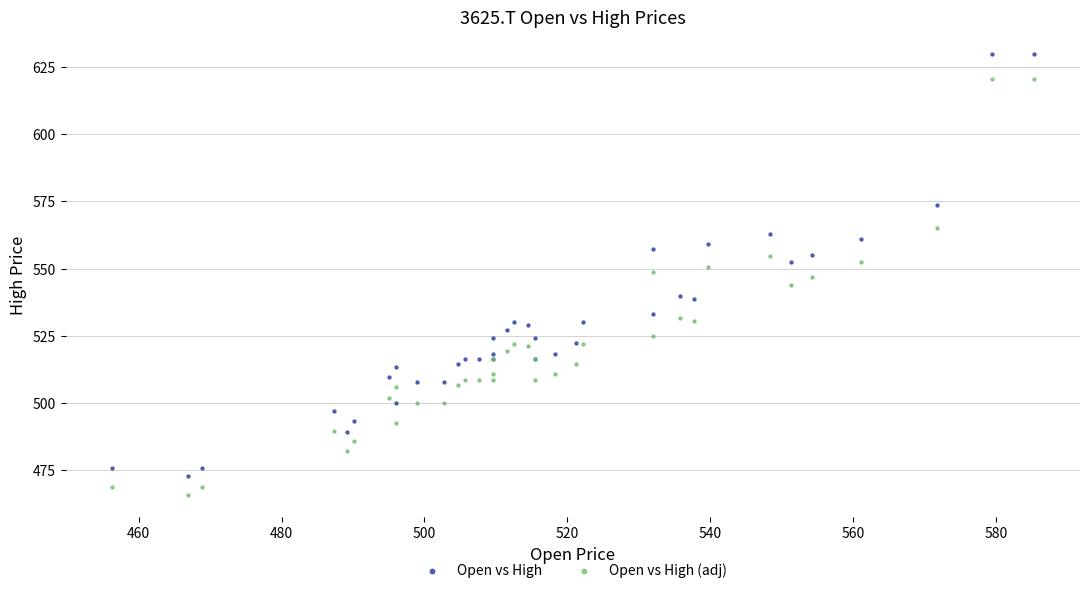

Which series contains the lowest Y value?

Open vs High (adj)